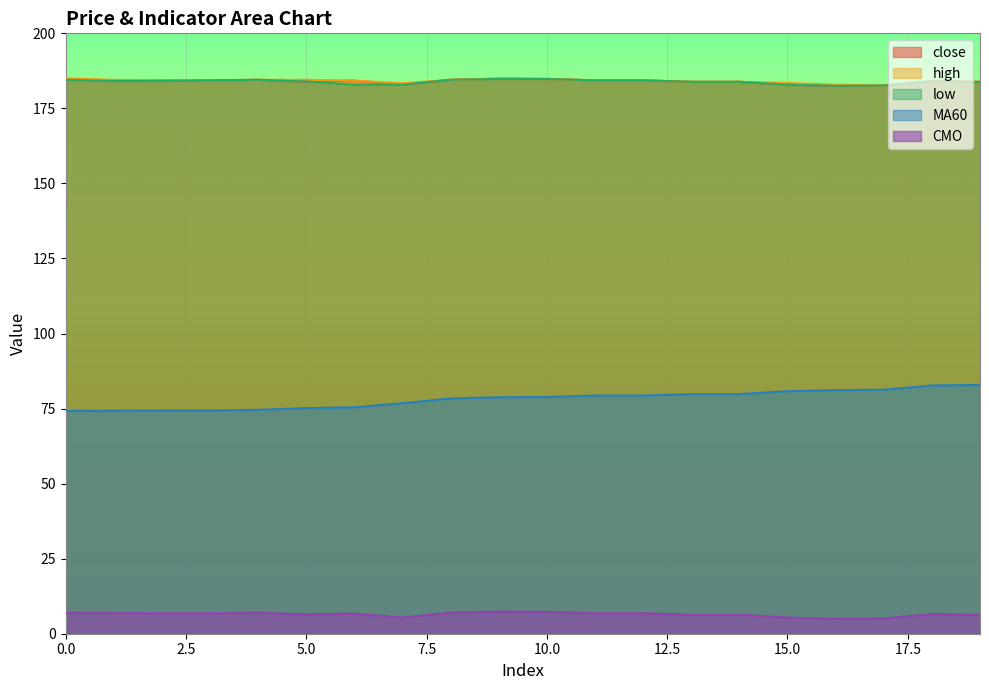

Rank the categories by high value from highest to lowest.

0, 9, 10, 1, 4, 5, 8, 2, 3, 11, 12, 6, 18, 13, 14, 19, 15, 7, 16, 17